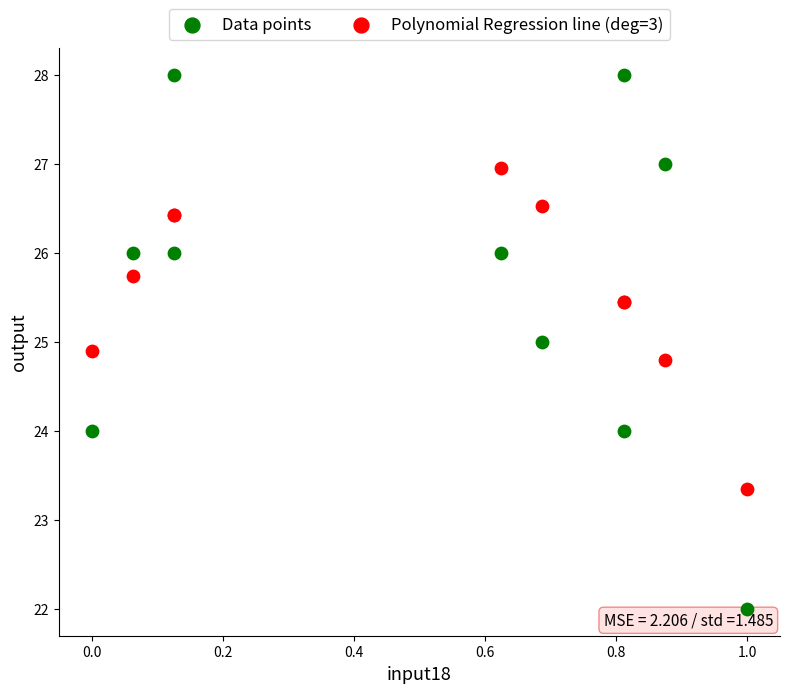

What are all the series names shown in the legend?

Data points, Polynomial Regression line (deg=3)